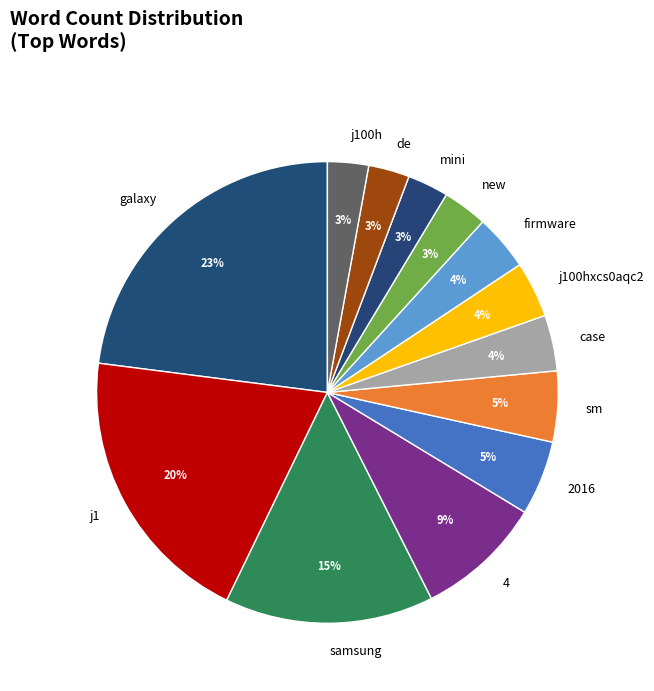

What percentage is the j1 slice, to the nearest percent?

20%